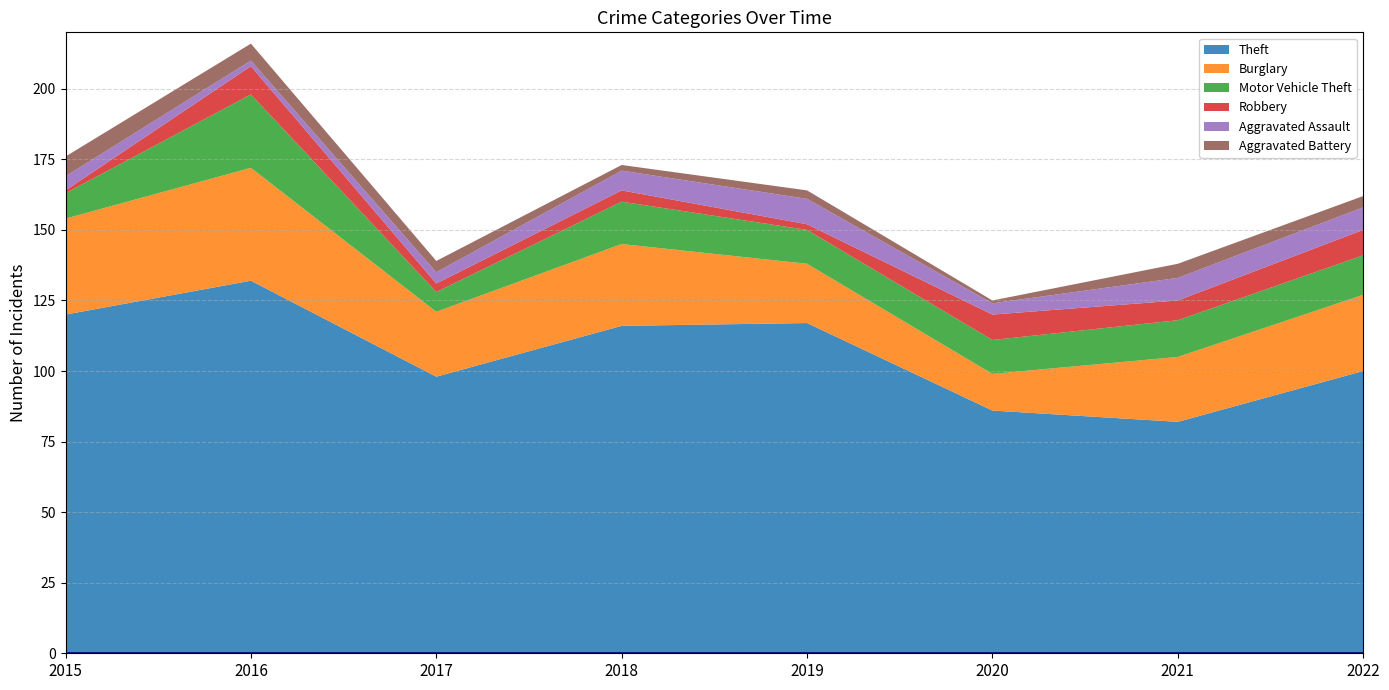

Reading left to right, what are all the values shown in this chart?

Theft: 2015=120	2016=132	2017=98	2018=116	2019=117	2020=86	2021=82	2022=100
Burglary: 2015=34	2016=40	2017=23	2018=29	2019=21	2020=13	2021=23	2022=27
Motor Vehicle Theft: 2015=9	2016=26	2017=7	2018=15	2019=12	2020=12	2021=13	2022=14
Robbery: 2015=1	2016=10	2017=3	2018=4	2019=2	2020=9	2021=7	2022=9
Aggravated Assault: 2015=5	2016=2	2017=4	2018=7	2019=9	2020=4	2021=8	2022=8
Aggravated Battery: 2015=7	2016=6	2017=4	2018=2	2019=3	2020=1	2021=5	2022=4